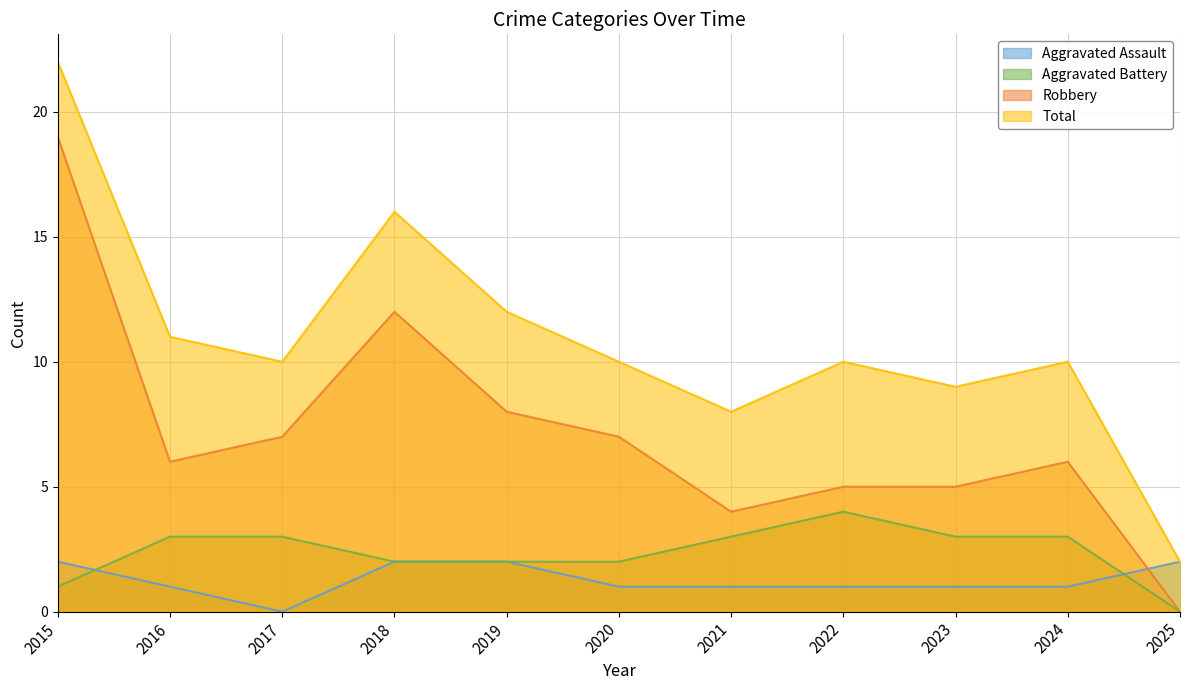

Does the chart have visible grid lines?

Yes